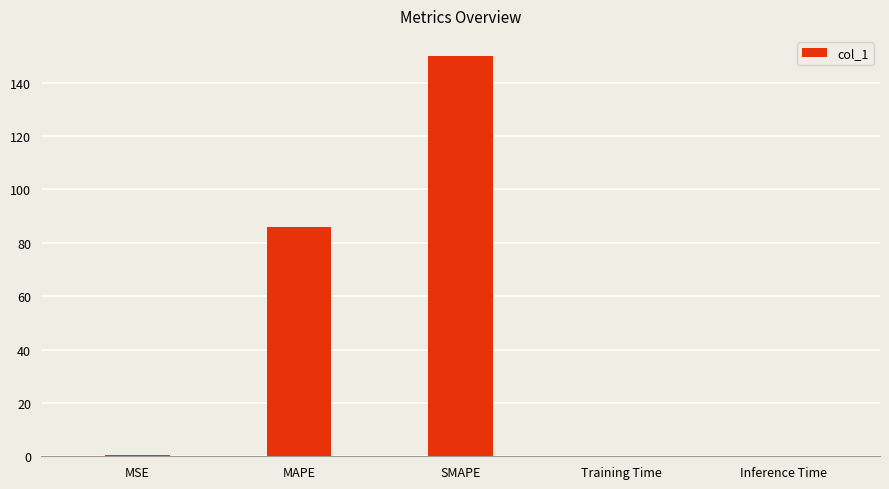

Which label corresponds to the largest value in the chart?

SMAPE